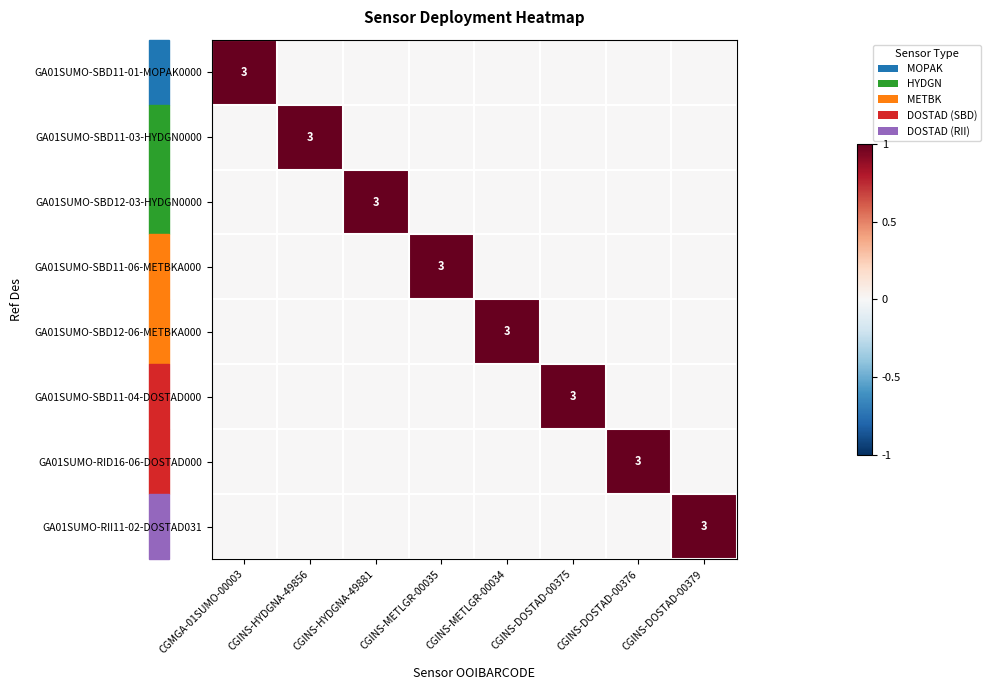

Rank the series at CGINS-DOSTAD-00376 from lowest to highest value.

GA01SUMO-SBD11-01-MOPAK0000, GA01SUMO-SBD11-03-HYDGN0000, GA01SUMO-SBD12-03-HYDGN0000, GA01SUMO-SBD11-06-METBKA000, GA01SUMO-SBD12-06-METBKA000, GA01SUMO-SBD11-04-DOSTAD000, GA01SUMO-RII11-02-DOSTAD031, GA01SUMO-RID16-06-DOSTAD000